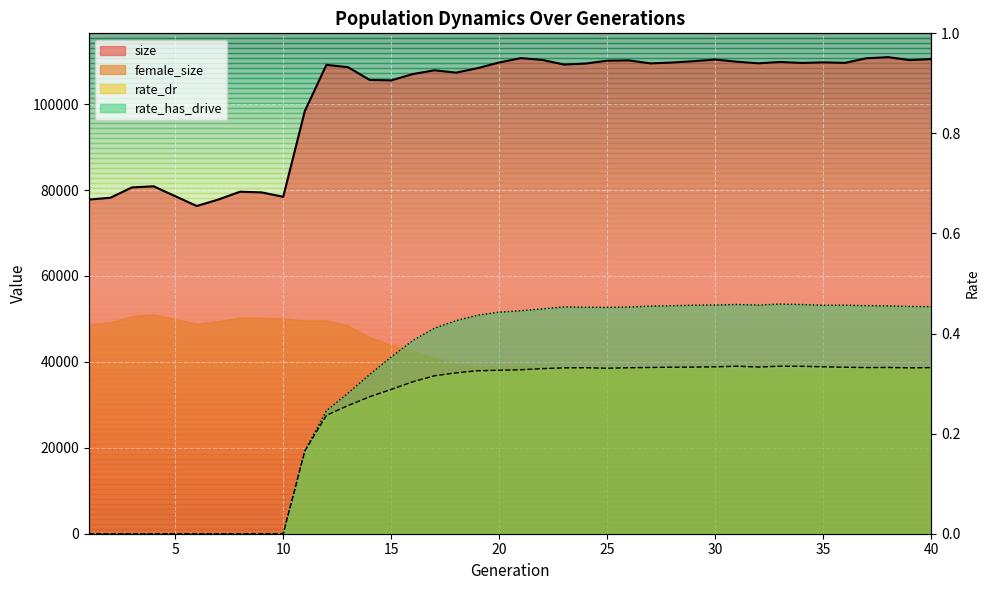

What is the difference between the highest and lowest values at 14?

105633.7